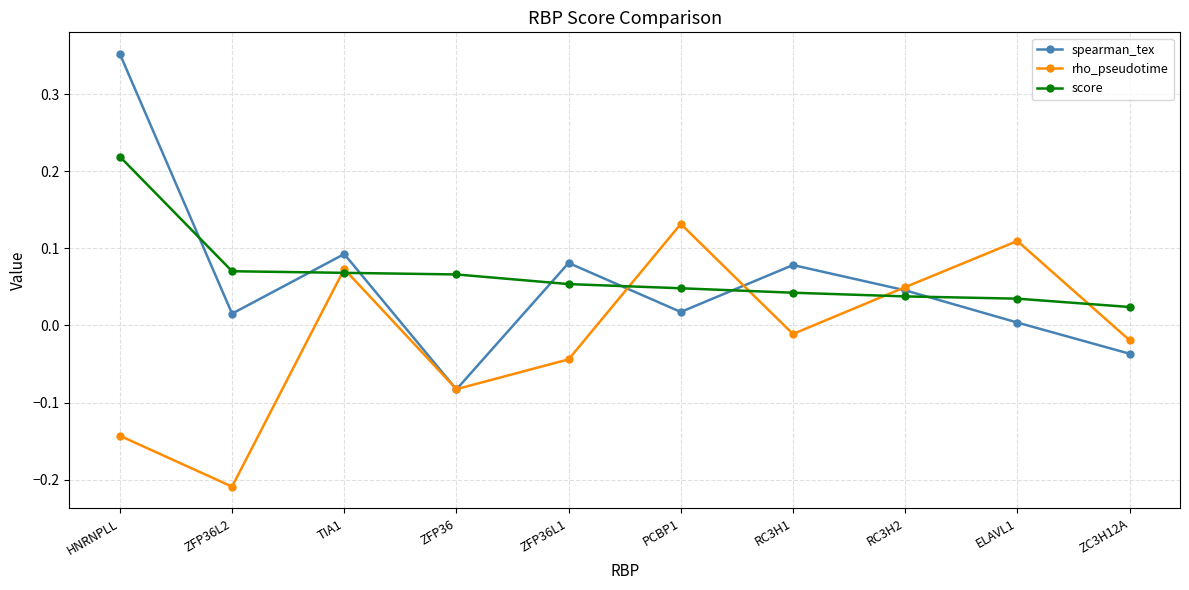

What is the label of the 5th point from the right?

PCBP1